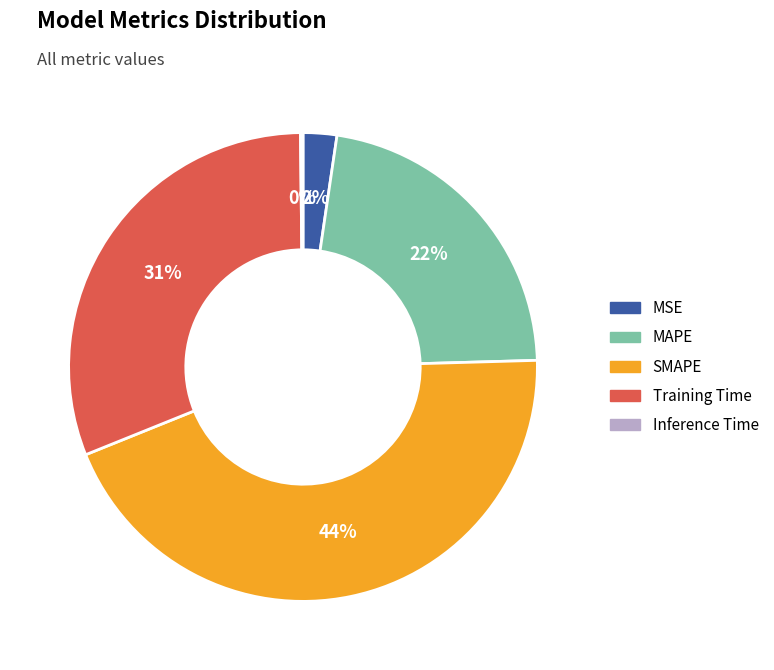

Which category has the biggest portion of the pie?

SMAPE